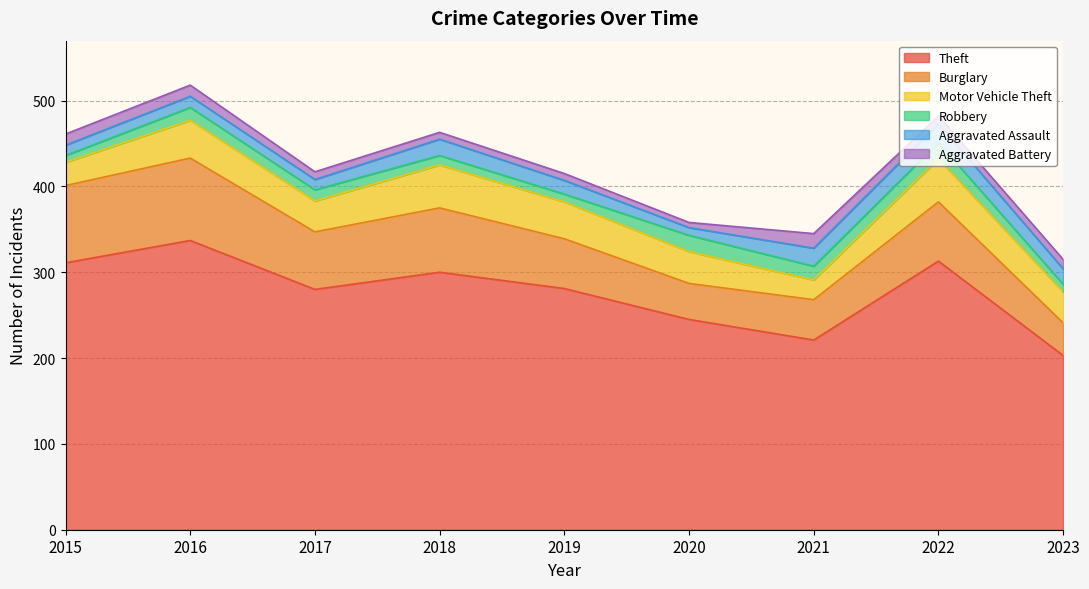

What is the difference between the maximum and minimum values in the Motor Vehicle Theft series?

27